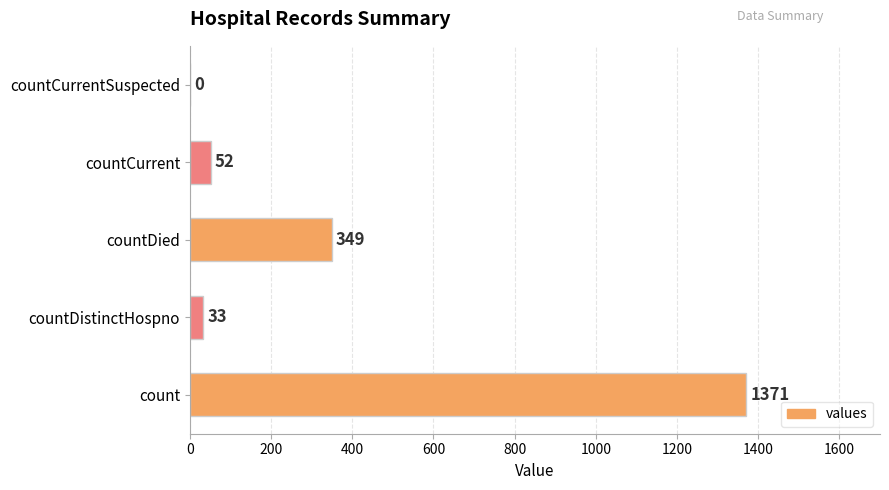

What is the sum of all values?

1805